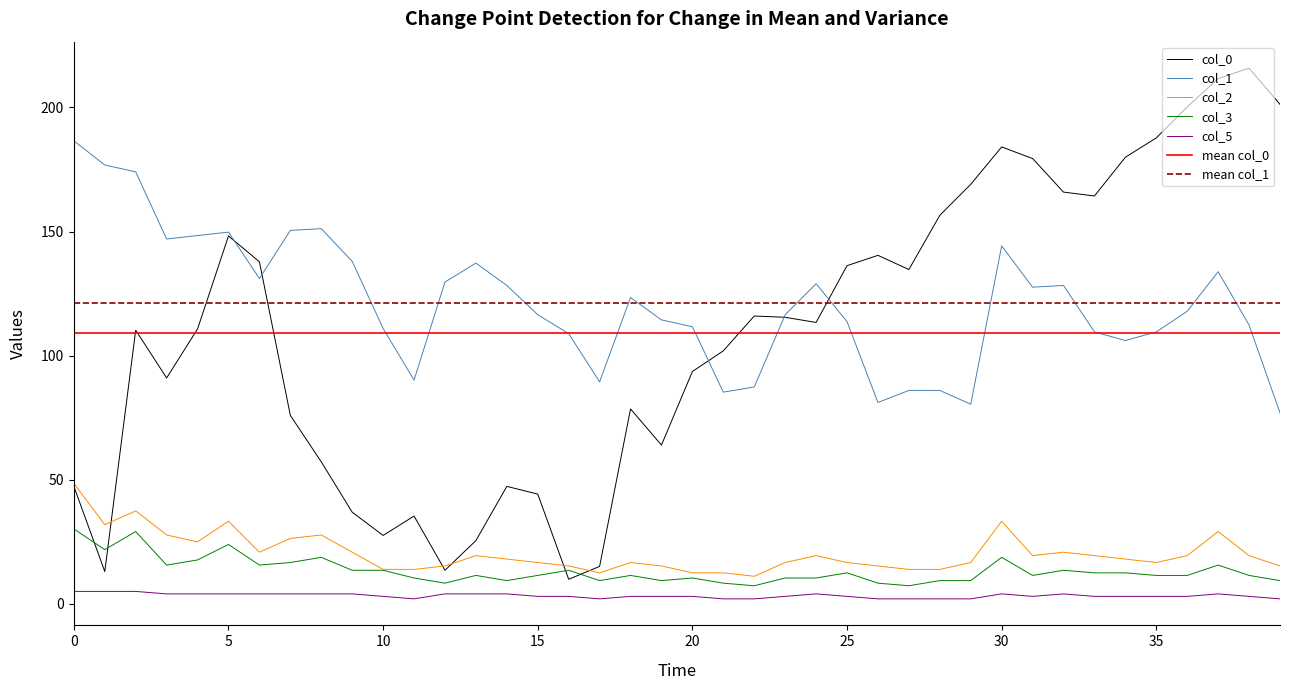

How many values in the col_3 series are below 11?

15